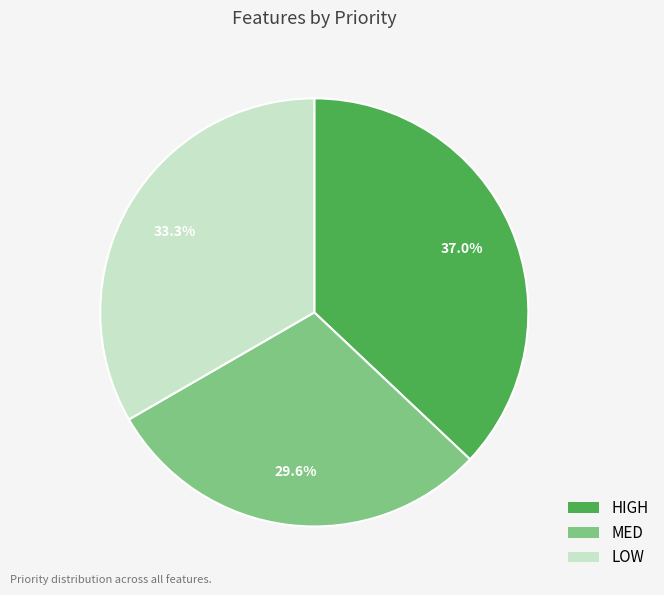

How much of the chart is everything except HIGH?

63.0%